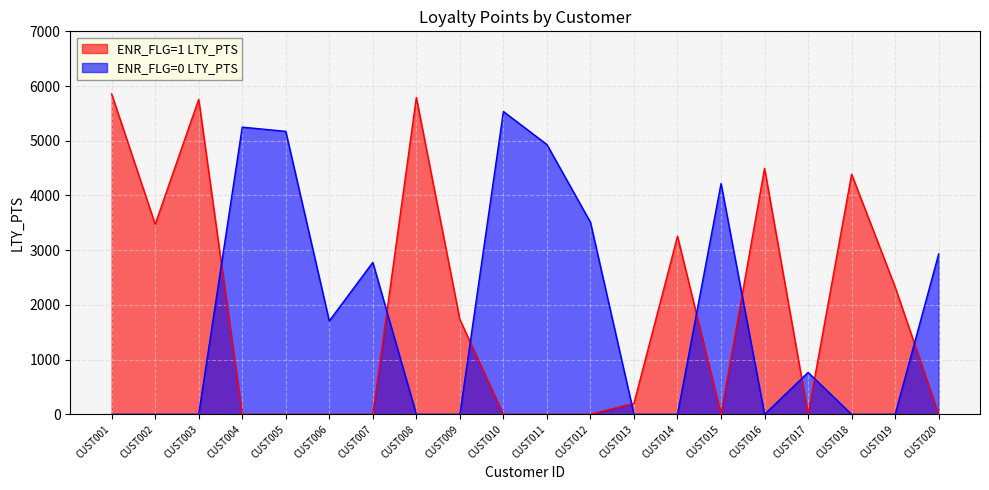

Is it true that ENR_FLG=0 LTY_PTS equals 7067 at CUST015?

False